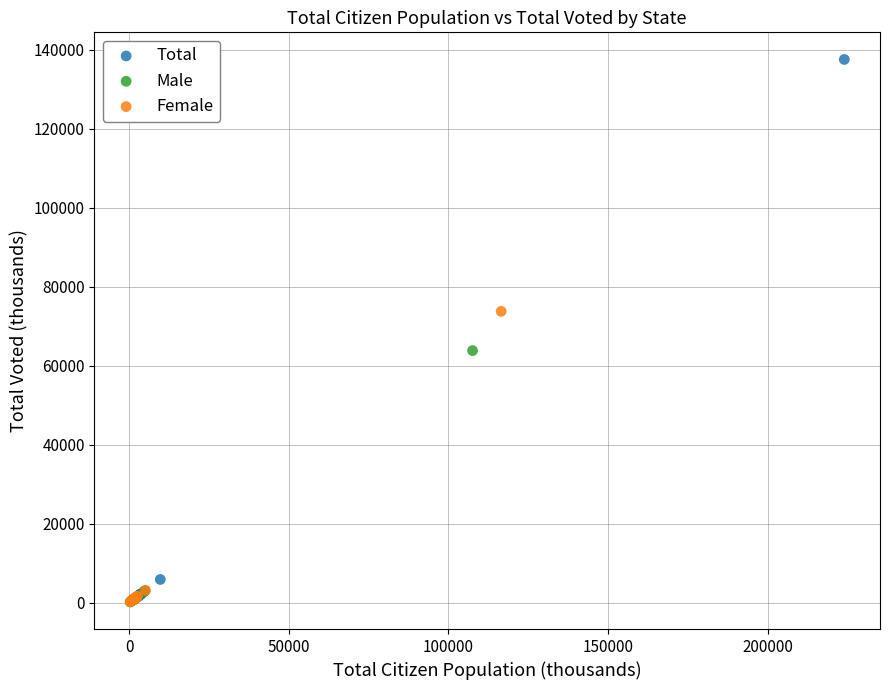

What are all the series names shown in the legend?

Total, Male, Female